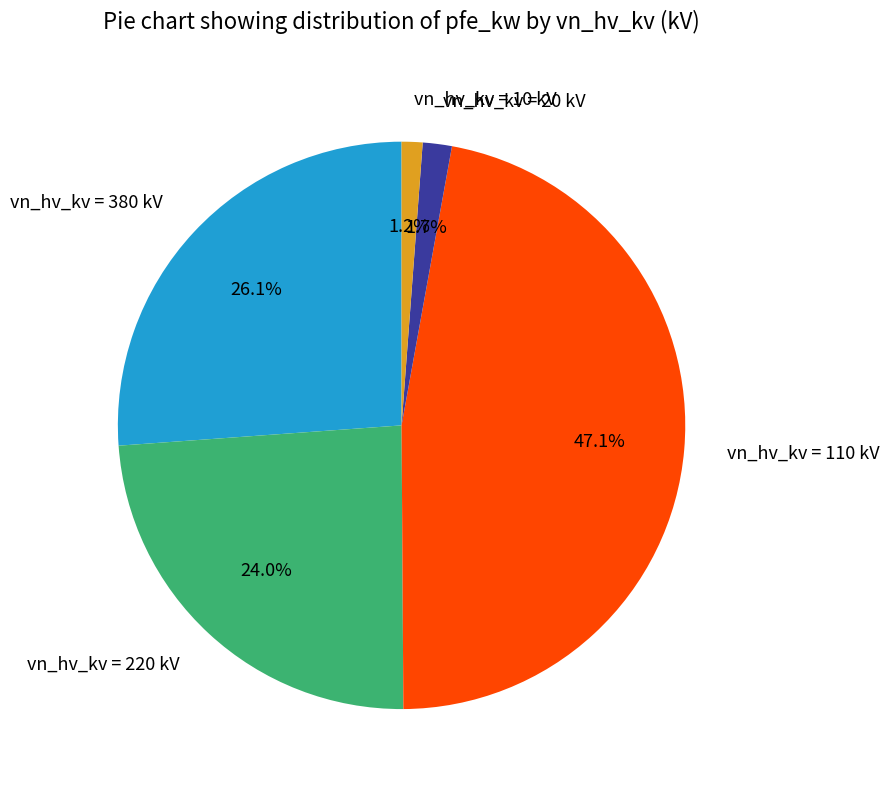

How much of the chart is everything except vn_hv_kv = 10 kV?

98.8%